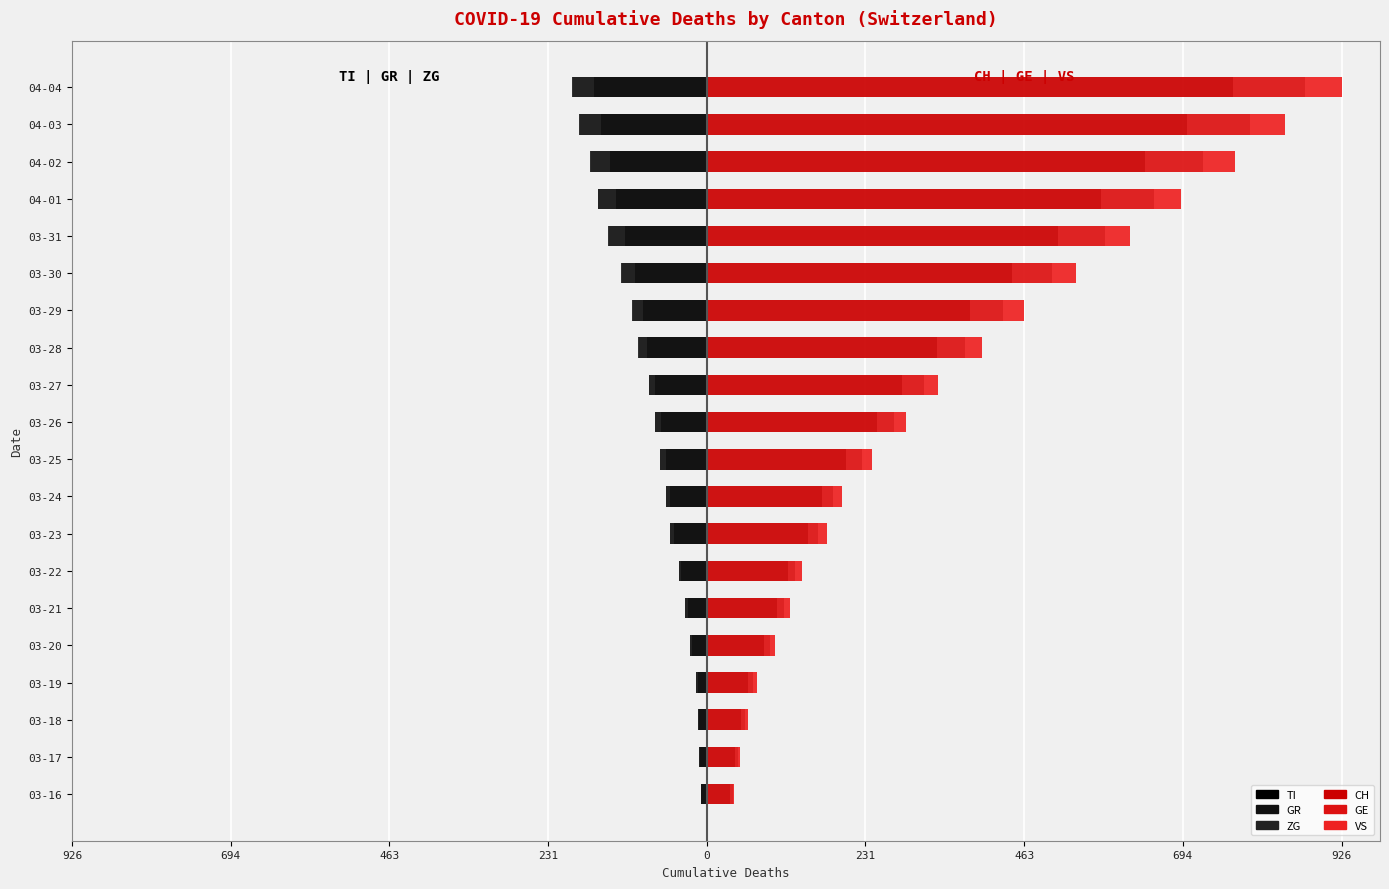

Reading left to right, what are all the values shown in this chart?

TI: -8	-10	-12	-13	-22	-28	-37	-48	-53	-60	-67	-76	-87	-93	-105	-120	-132	-141	-155	-165
GR: -1	-1	-1	-2	-3	-4	-4	-5	-6	-8	-8	-9	-12	-15	-19	-23	-26	-28	-30	-30
ZG: 0	0	0	0	0	0	0	0	0	0	0	0	-1	-1	-1	-1	-1	-1	-1	-2
CH: 34	41	50	60	83	103	118	147	168	203	248	285	336	384	446	513	575	639	700	767
GE: 4	5	6	7	9	9	10	15	16	23	25	32	40	48	58	68	77	85	92	106
VS: 2	3	4	6	7	10	11	13	14	15	17	21	25	31	35	37	40	47	51	53